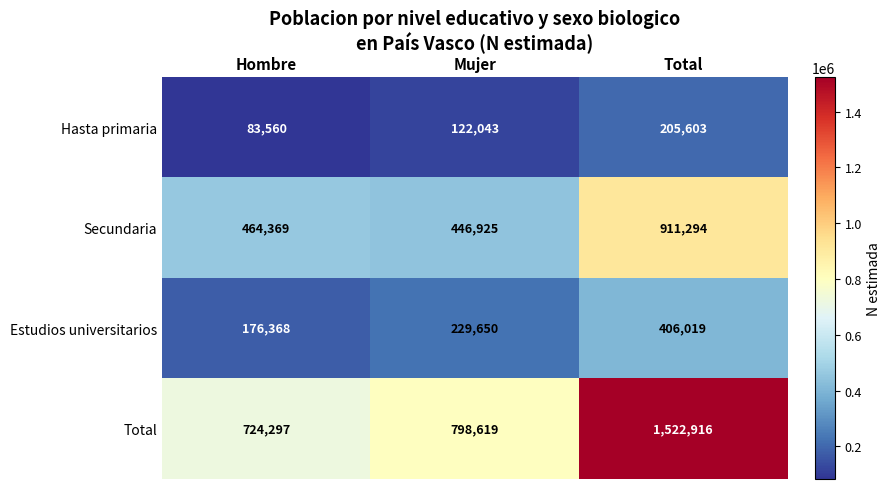

Which series has the widest spread of values?

Total